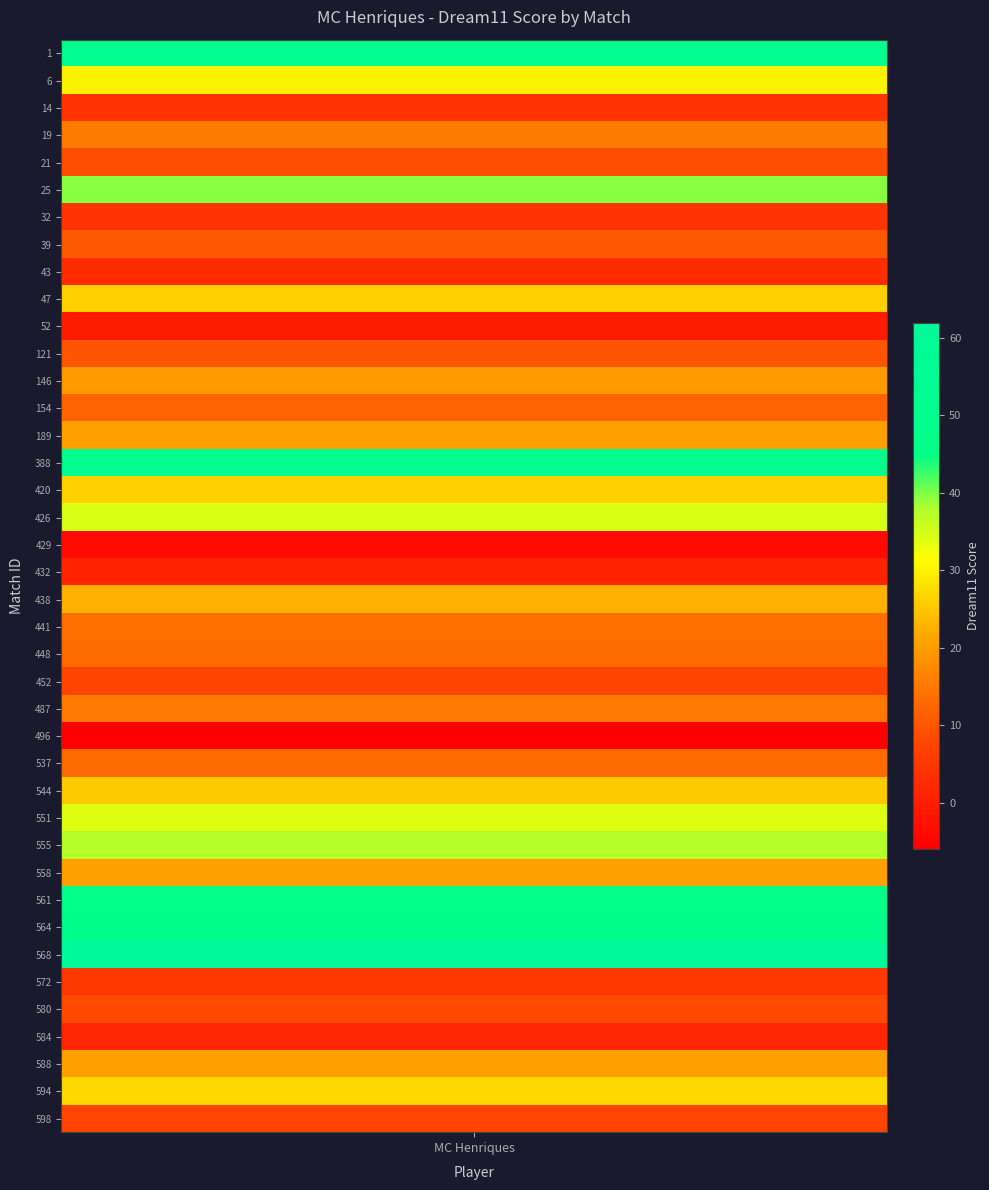

What is the change in value from 47 to 588?

-5.5